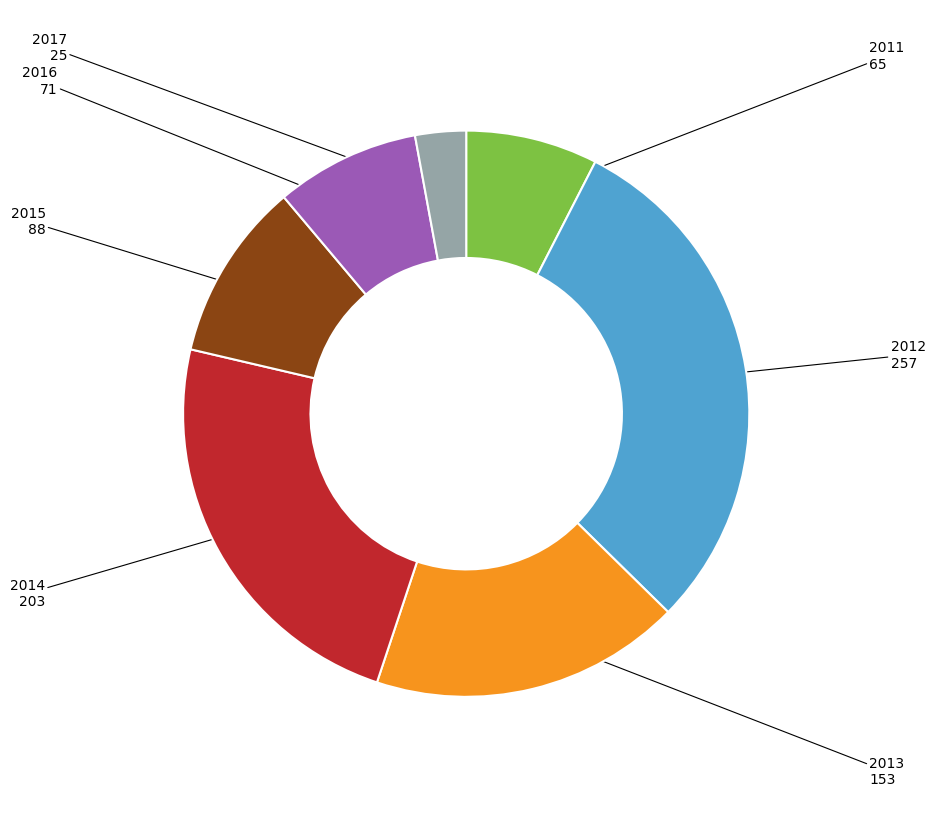

How many segments does this pie chart have?

7